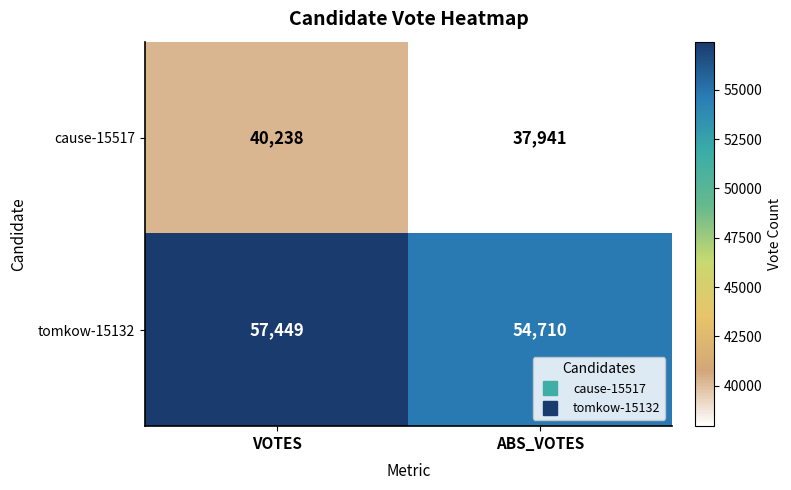

At which label does tomkow-15132 reach its minimum?

ABS_VOTES